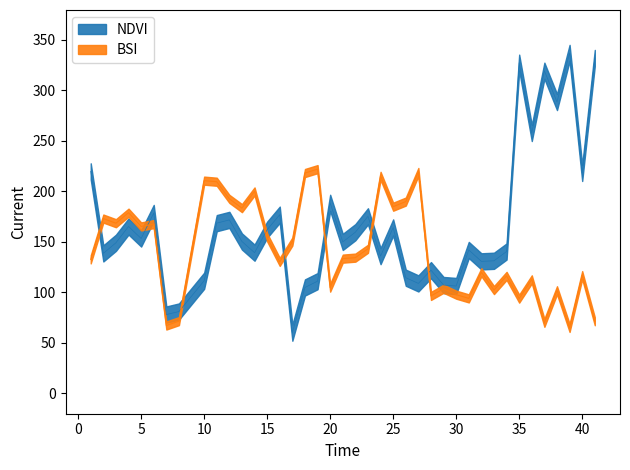

At which category does the chart reach its minimum across all series?

17